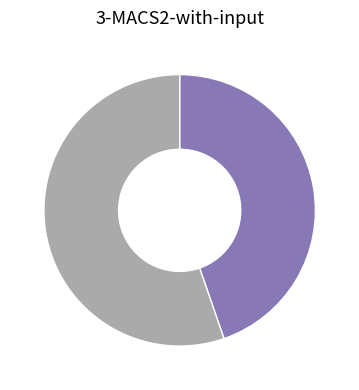

Is there any slice that represents more than half of the pie?

Yes